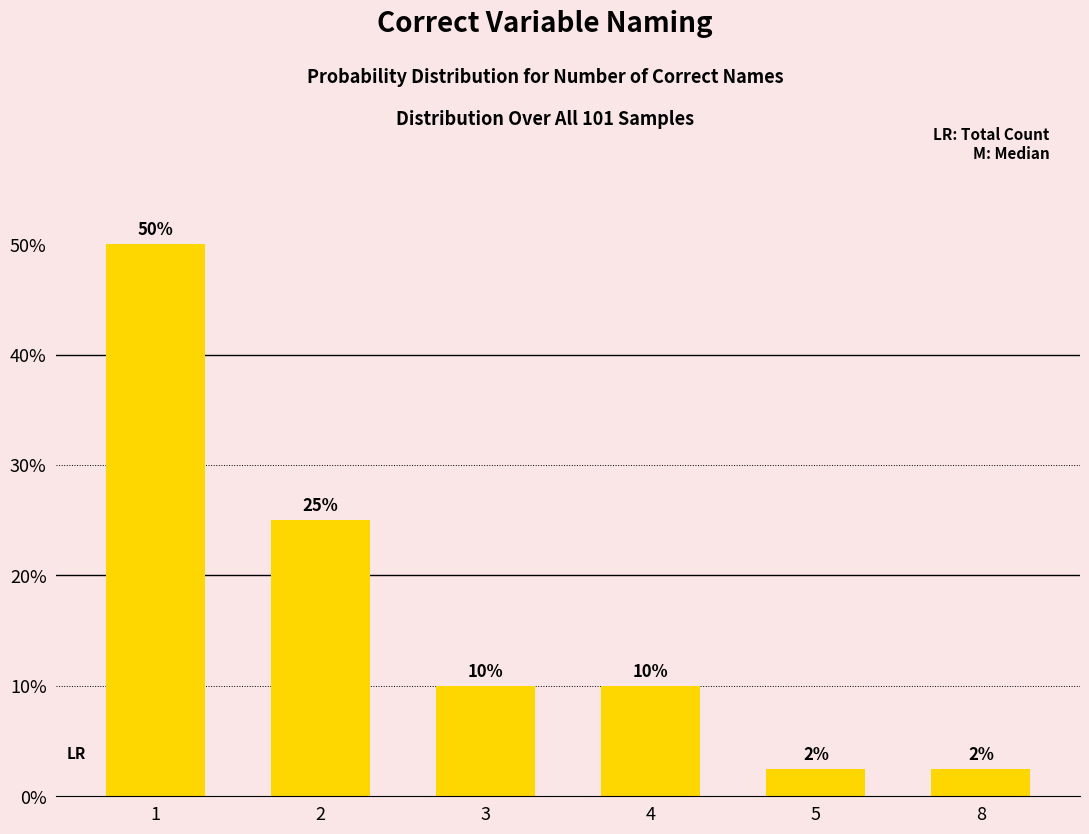

Reading left to right, transcribe all the data shown in this chart.

1=0.5	2=0.2	3=0.1	4=0.1	5=0.0	8=0.0